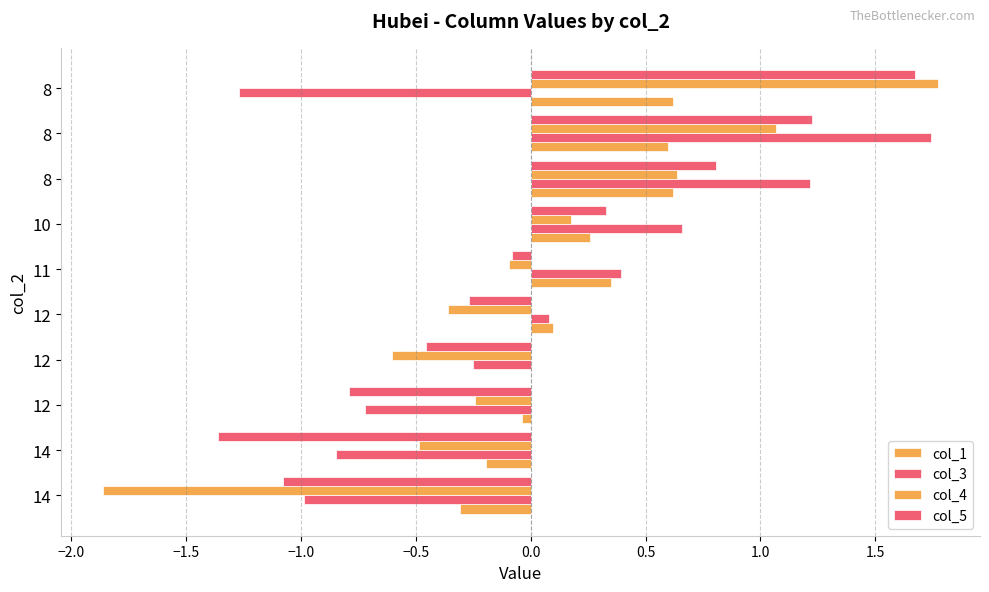

List the series in order of their peak value, lowest first.

col_1, col_5, col_3, col_4